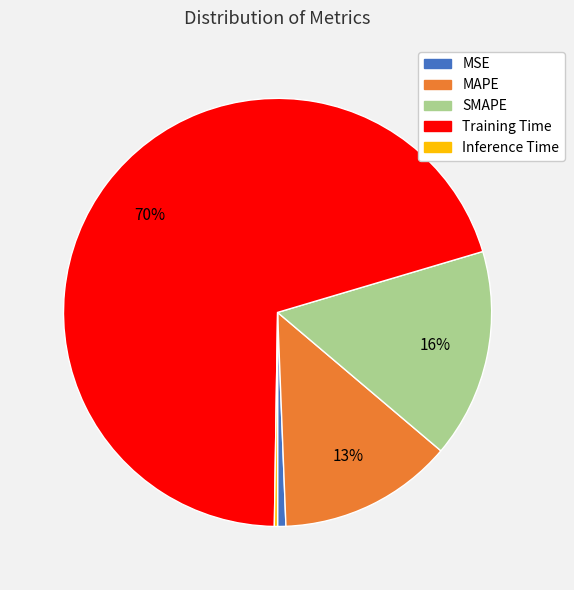

Is there any slice that represents more than half of the pie?

Yes